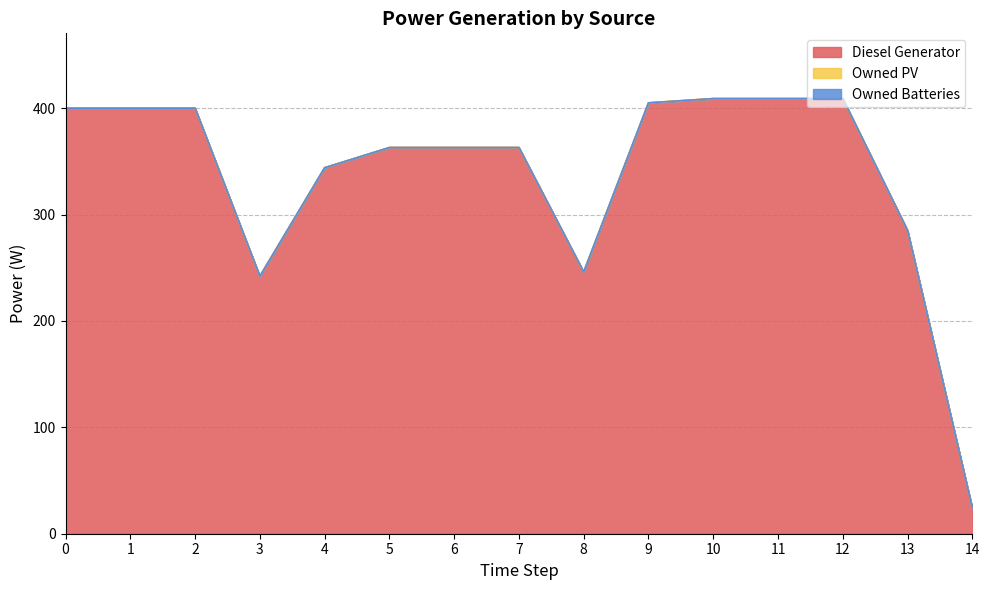

What is the total value across all series at 2?

400